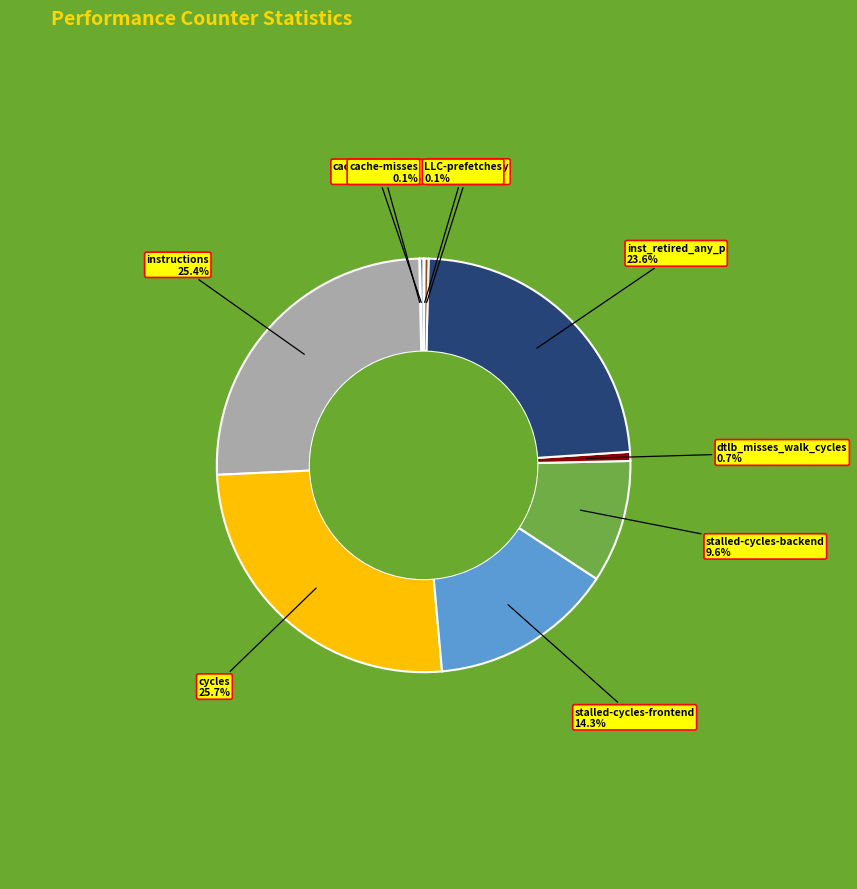

True or false: stalled-cycles-frontend accounts for 14% of the total.

True